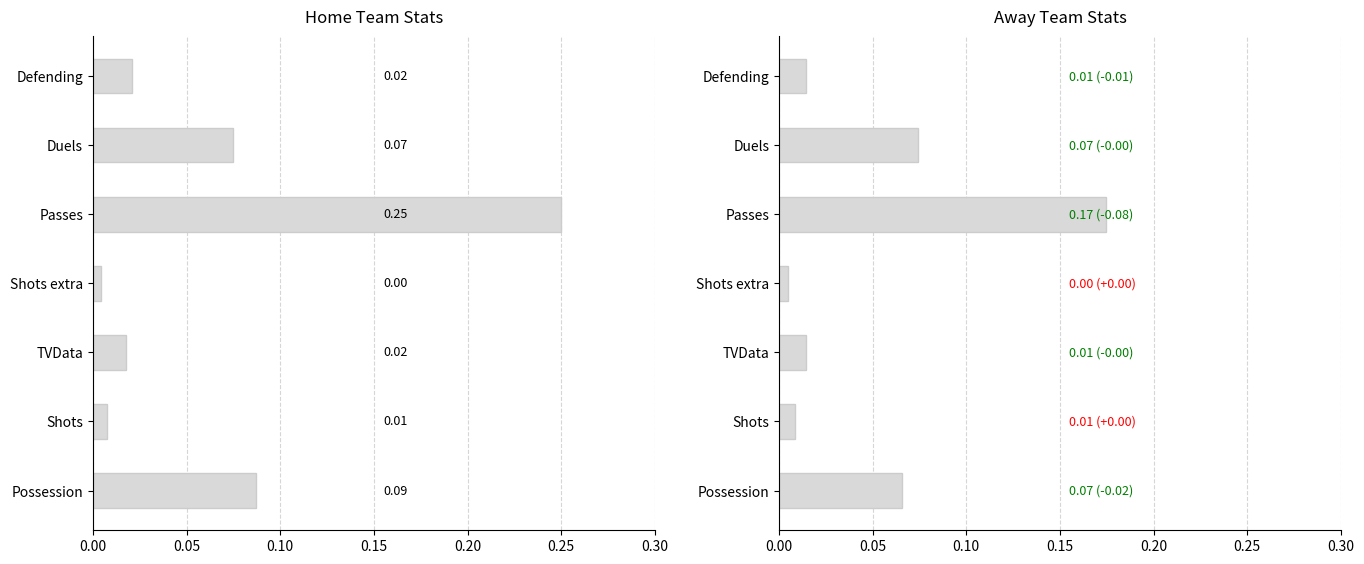

What is the difference between the second highest and second lowest values in the Home series?

0.1